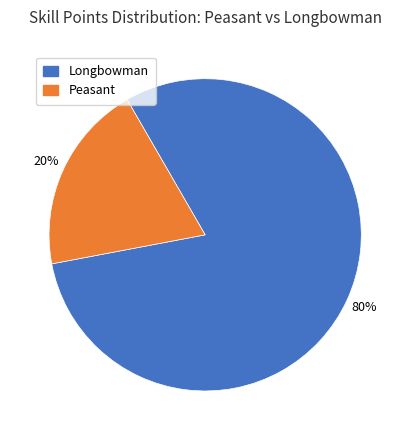

Does any single category account for the majority?

Yes